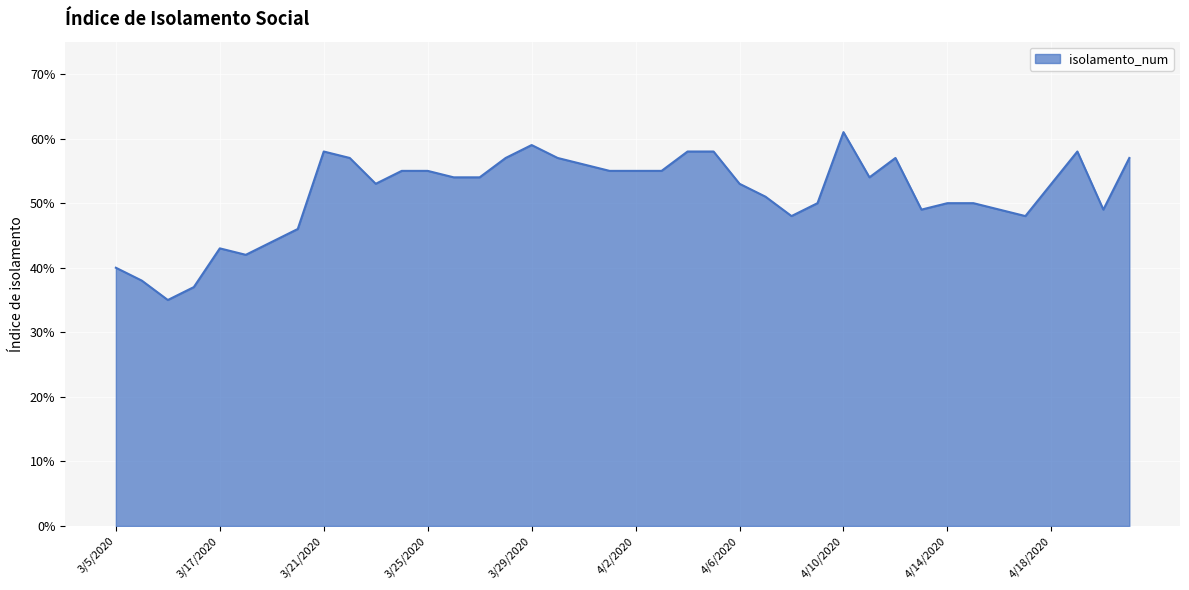

Count the values in the range 0 to 1.

40